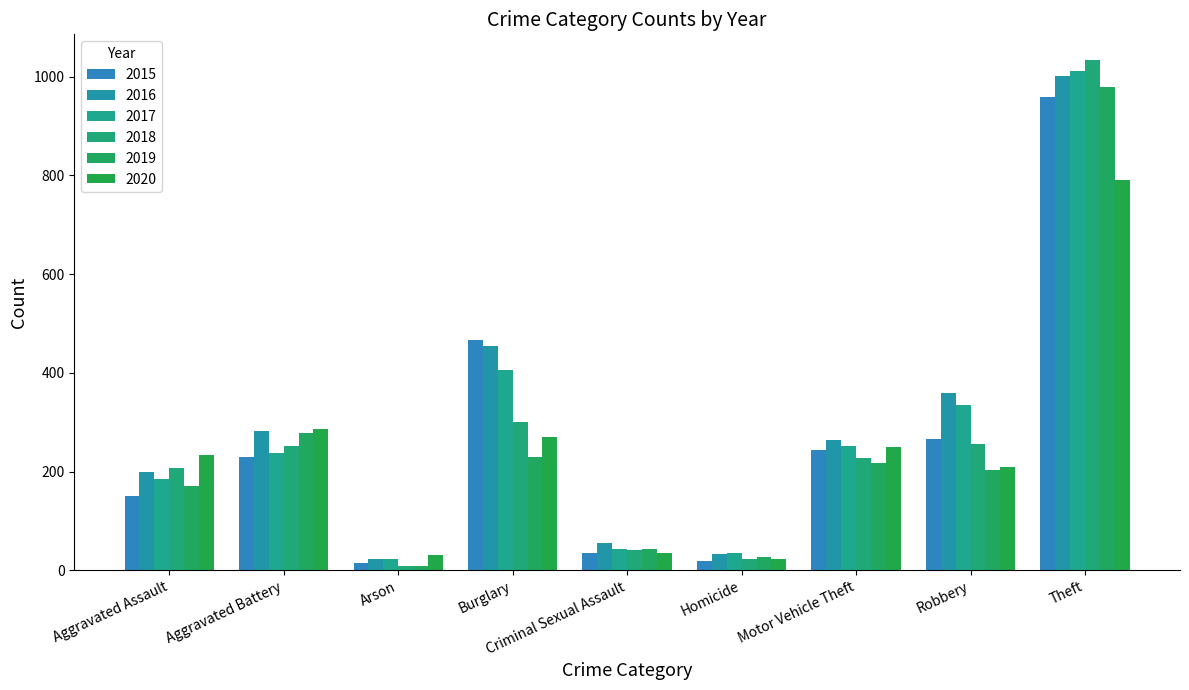

At how many categories does at least one series exceed 128?

6